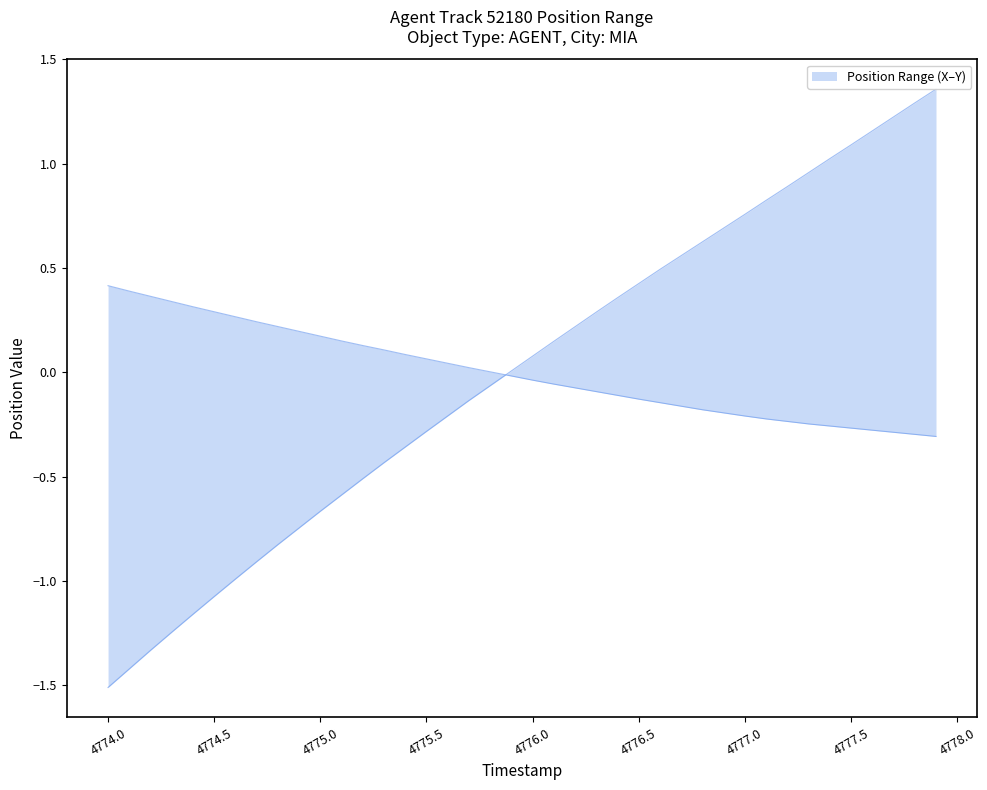

What is the total value across all series at 4777.5?

0.8